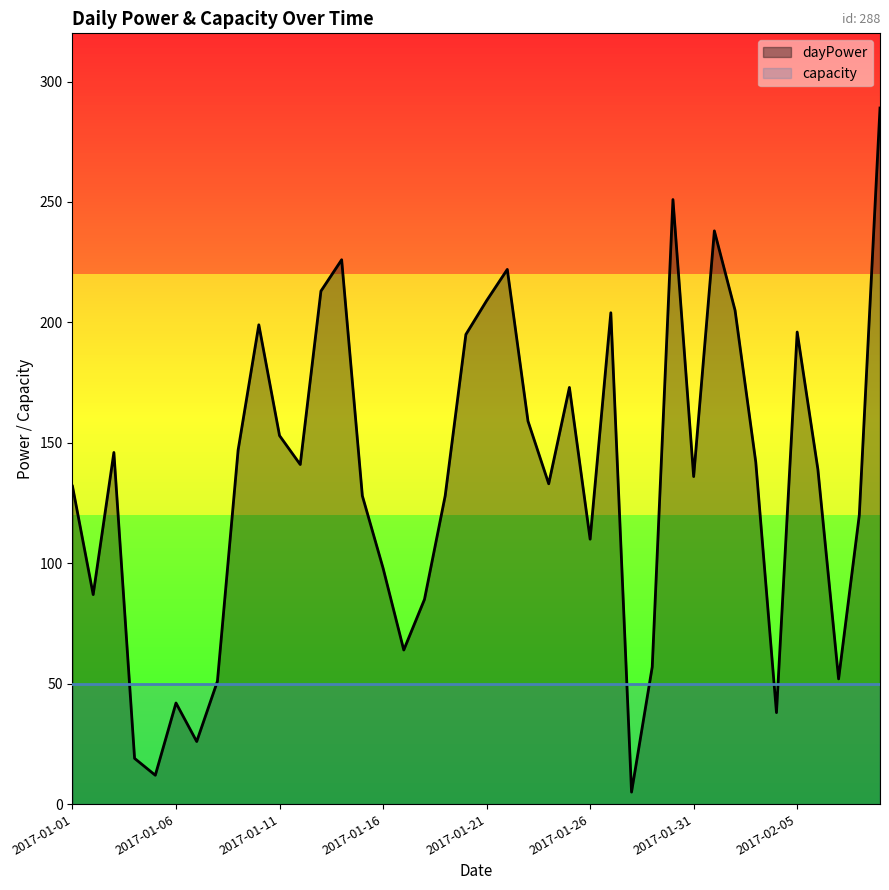

What is the average value?

134